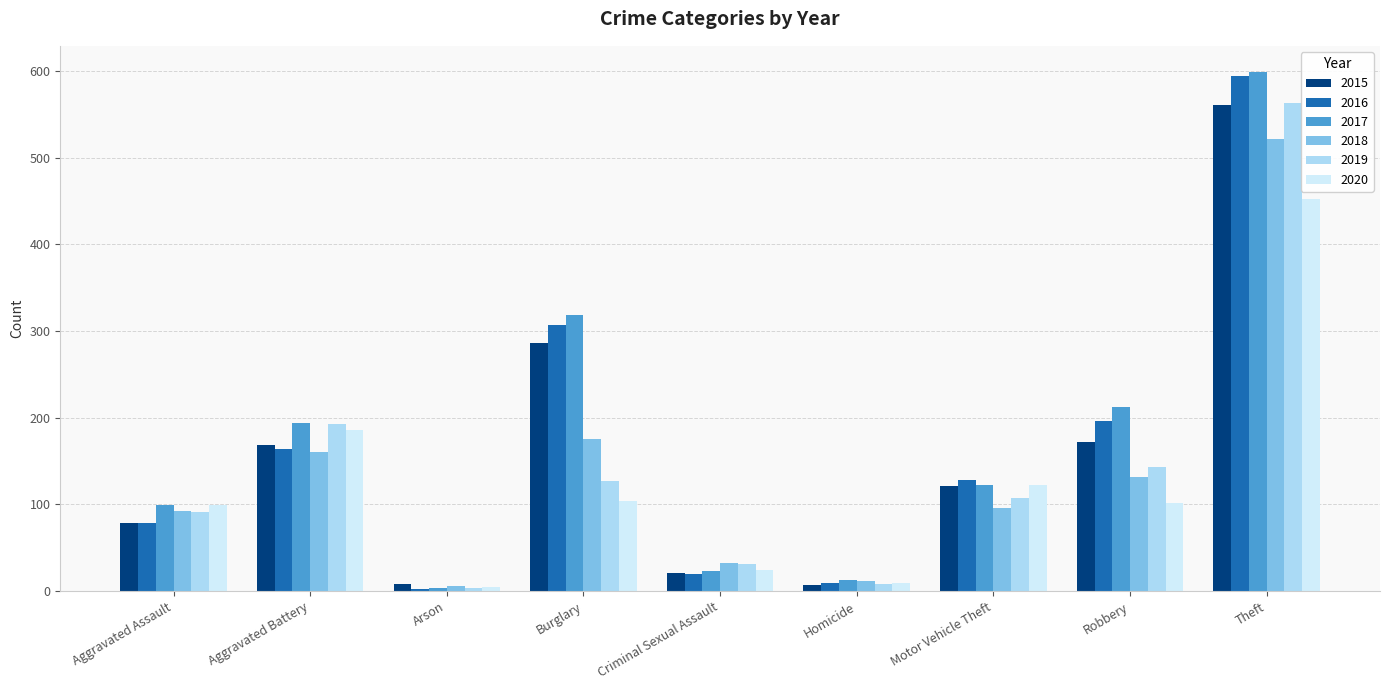

What is the difference between the 2016 values at Arson and Theft?

591